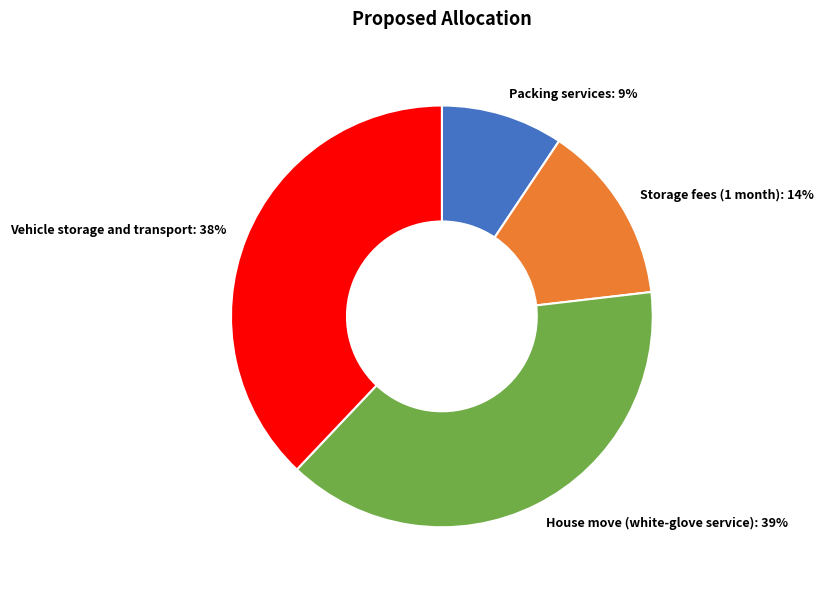

Does Packing services represent more than half of the total?

No